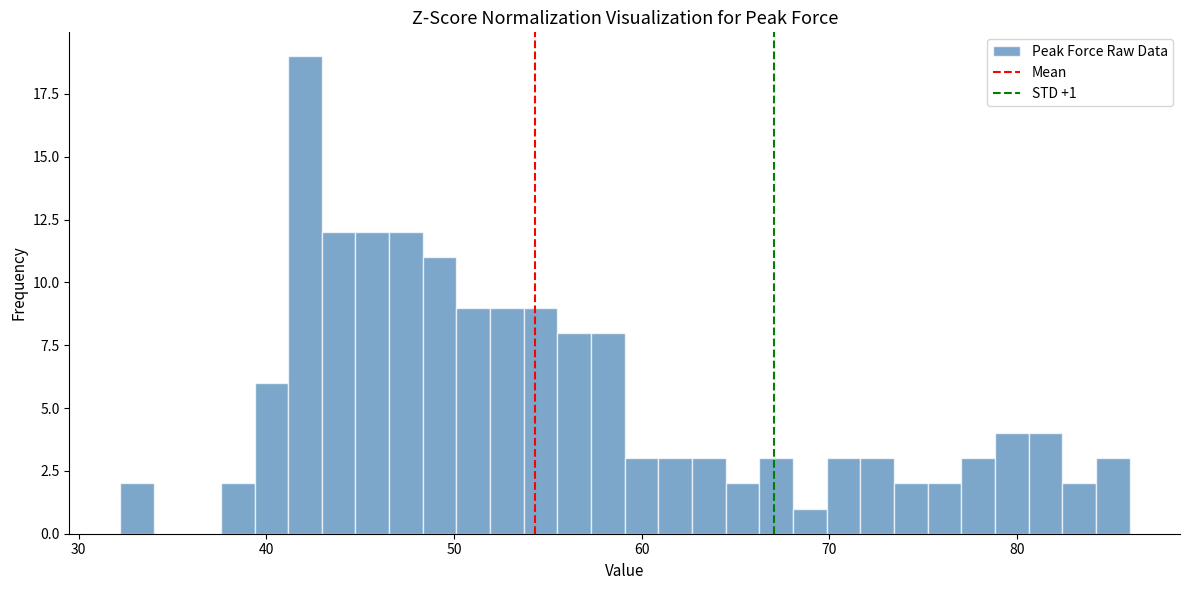

Read against the x-axis, roughly where is the centre of the tallest bar?

42